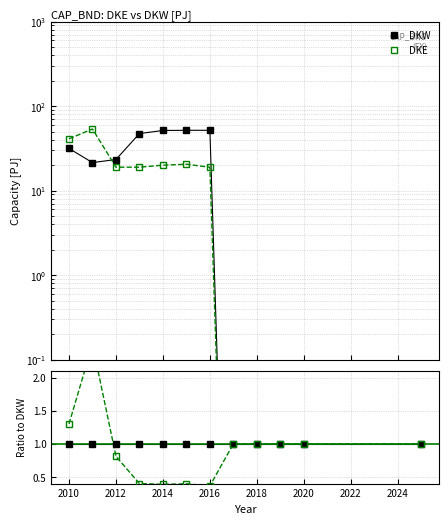

Is the value of DKW at 2024 greater than the value of DKE at 2010?

No